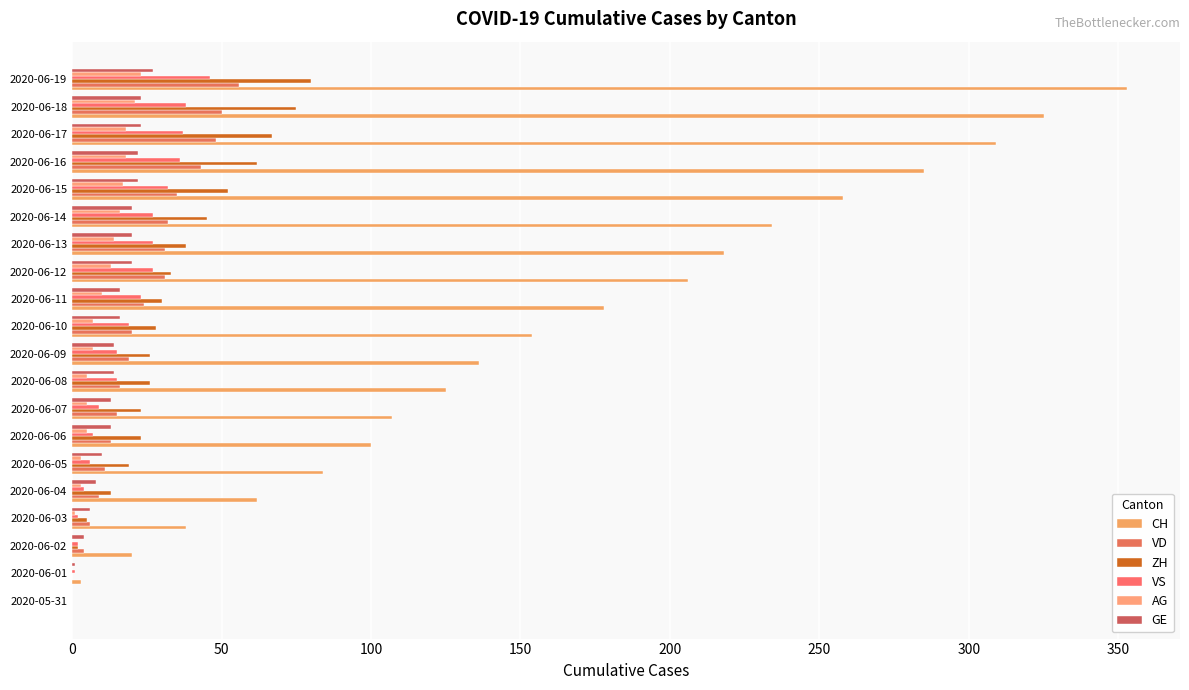

How many data points does each series have?

20